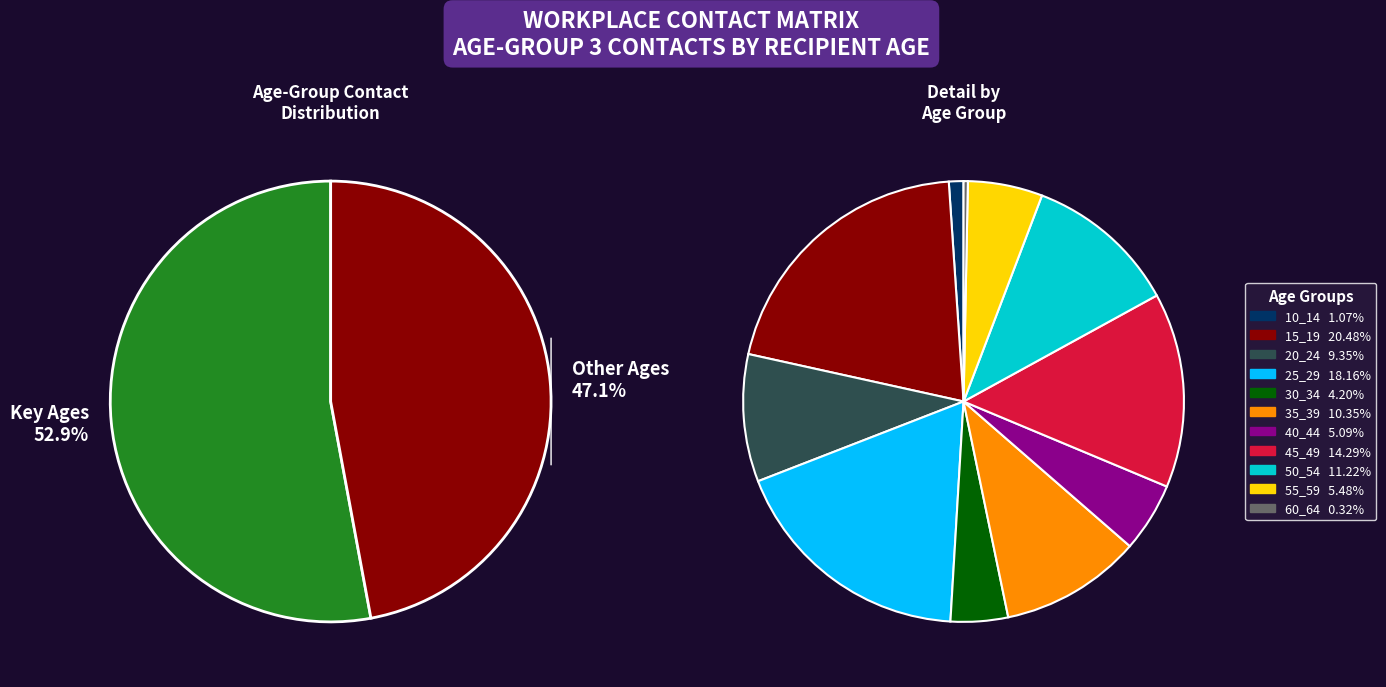

How many slices are in this pie chart?

11